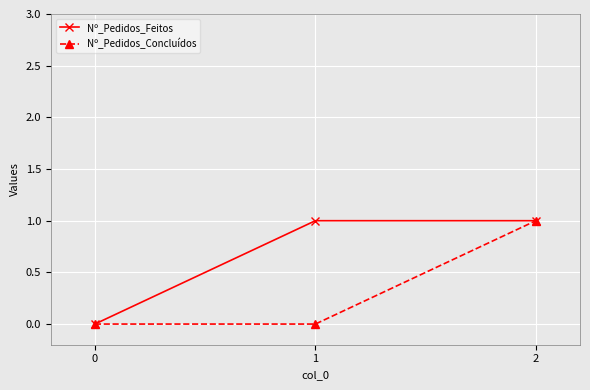

True or false: Nº_Pedidos_Concluídos has a value of -1 at 0.

False